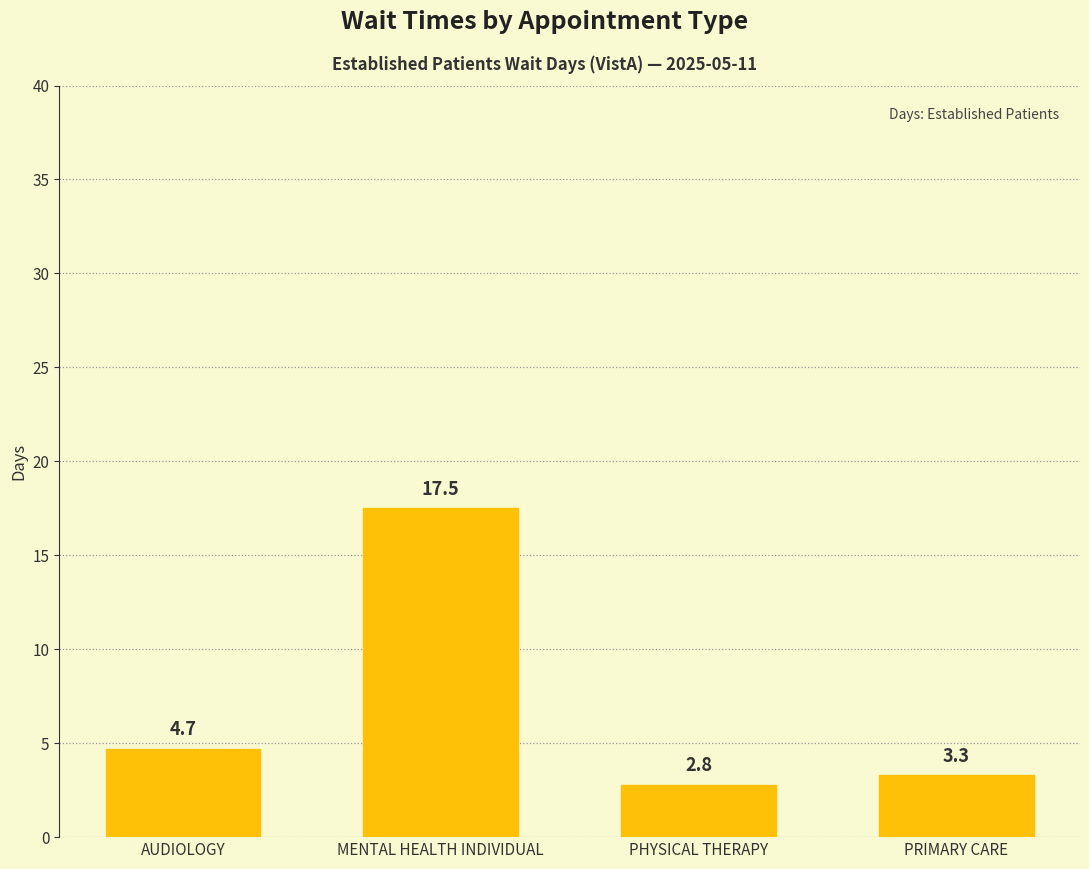

At which category does the chart reach its minimum across all series?

PHYSICAL THERAPY